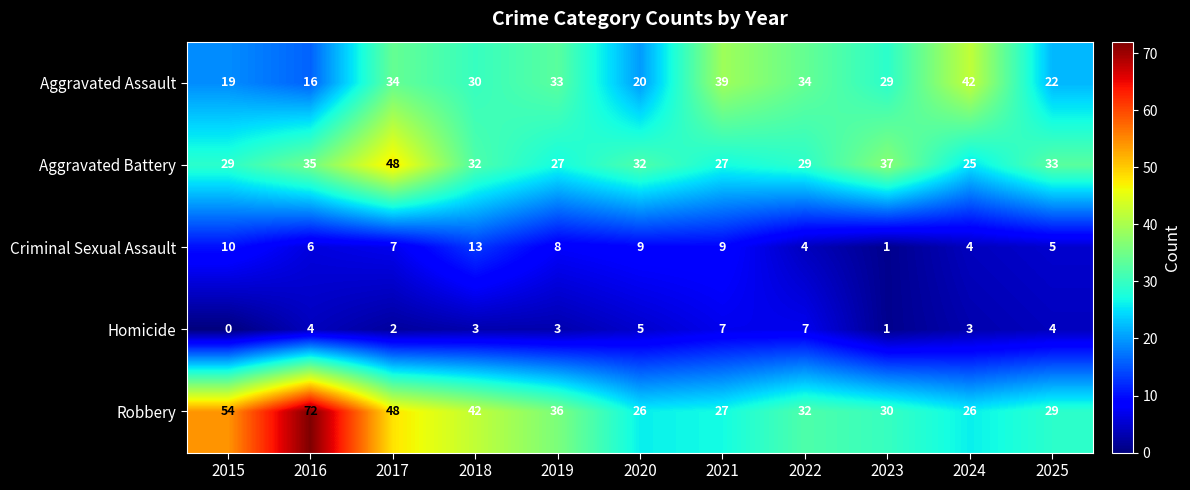

Rank the series at 2019 from highest to lowest value.

Robbery, Aggravated Assault, Aggravated Battery, Criminal Sexual Assault, Homicide